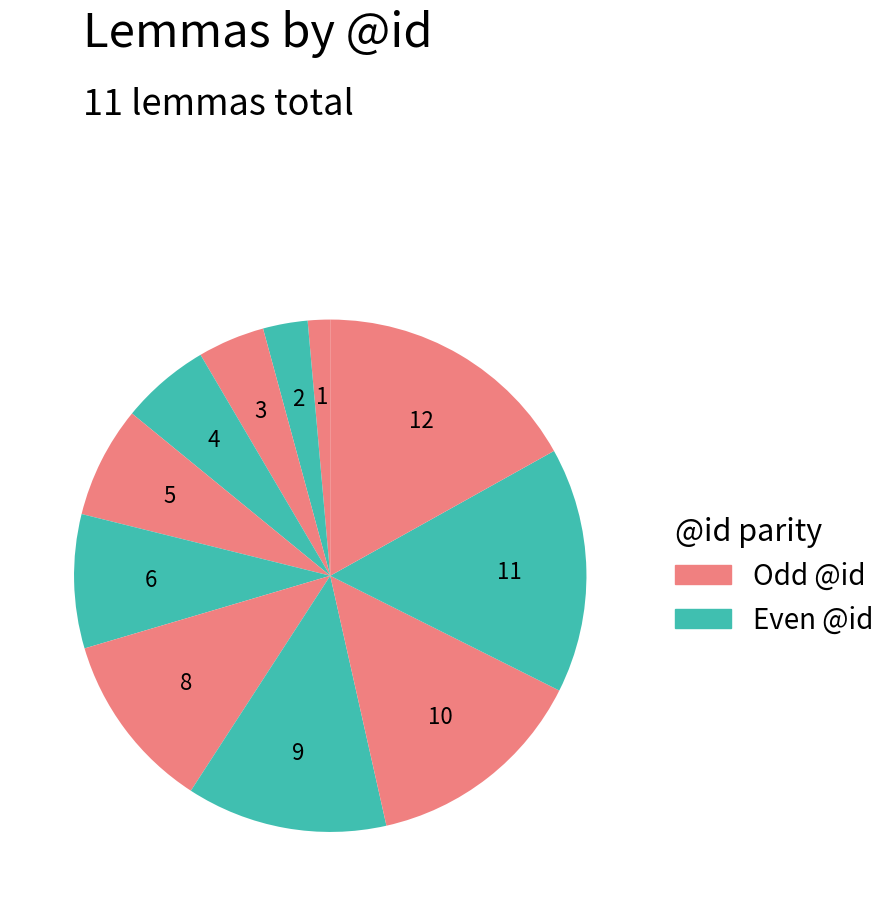

How many segments does this pie chart have?

11